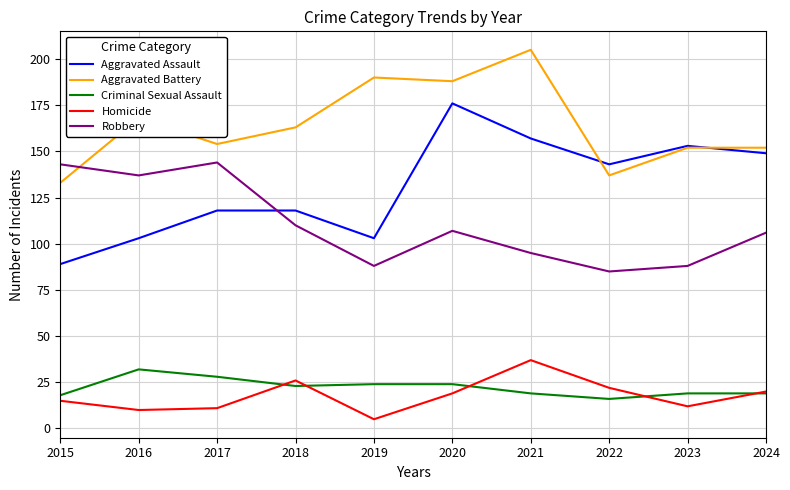

Between 2018 and 2019, which series saw the biggest shift?

Aggravated Battery